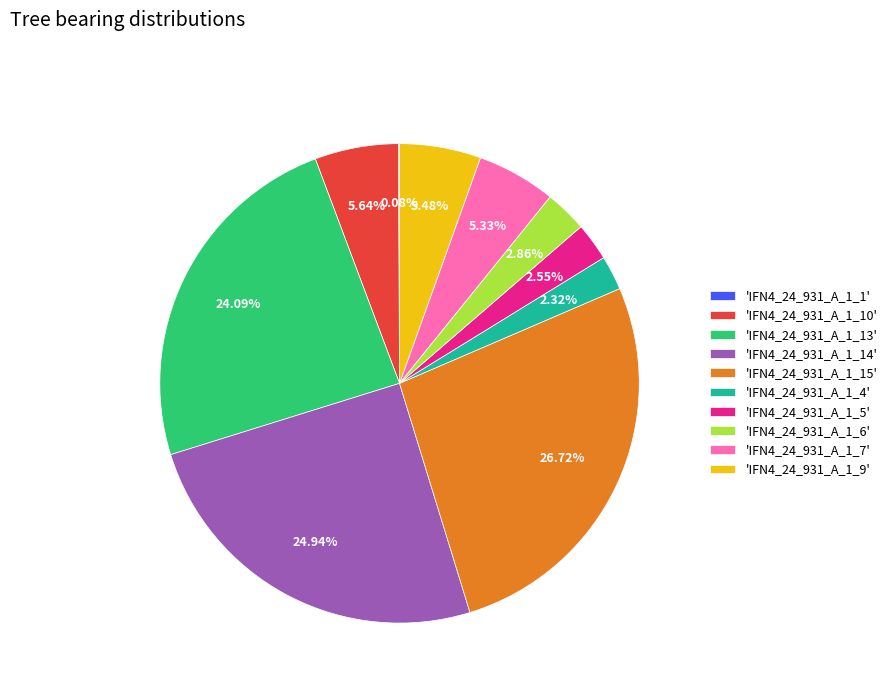

Does 'IFN4_24_931_A_1_10' account for over 50% of the chart?

No